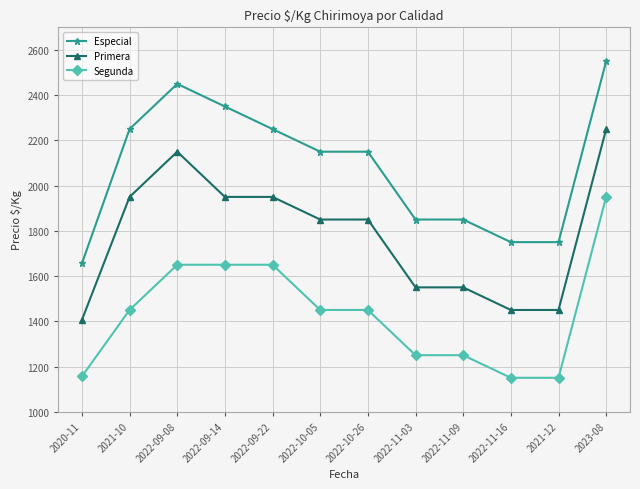

True or false: Especial and Primera intersect in this chart.

False